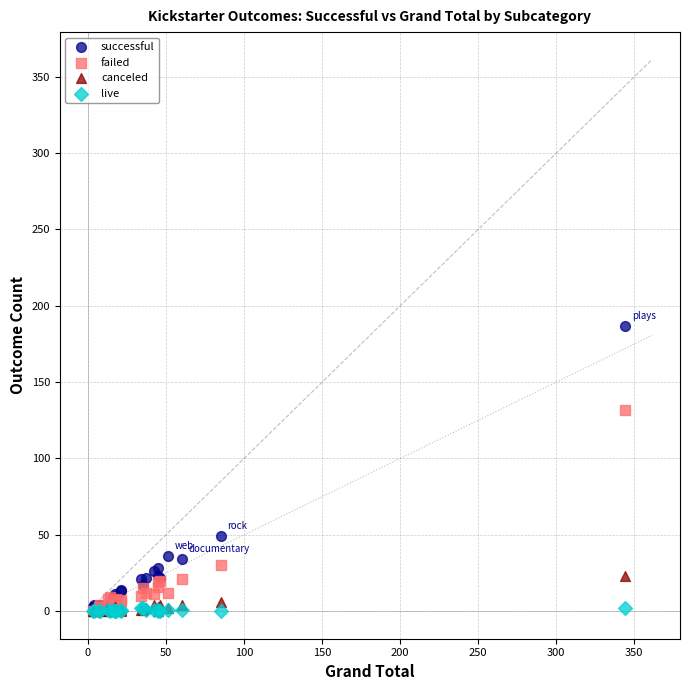

Which series has the widest spread of Y values?

successful